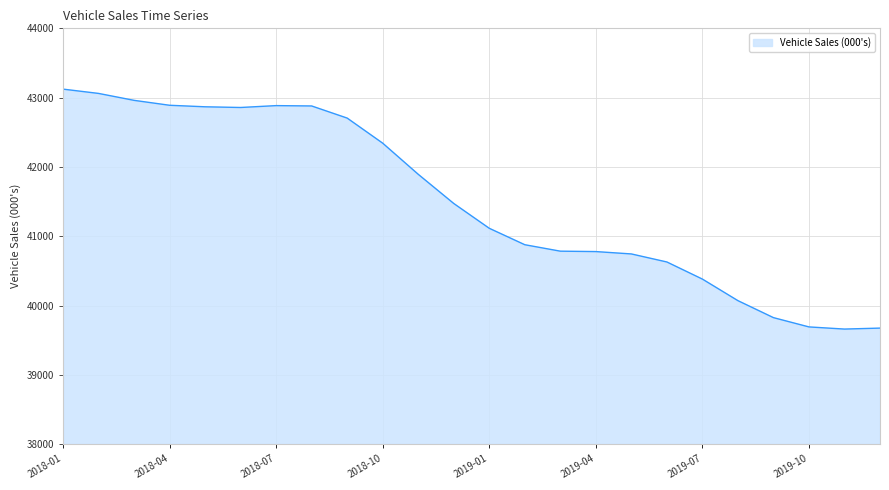

What is the minimum value shown in the chart?

39661